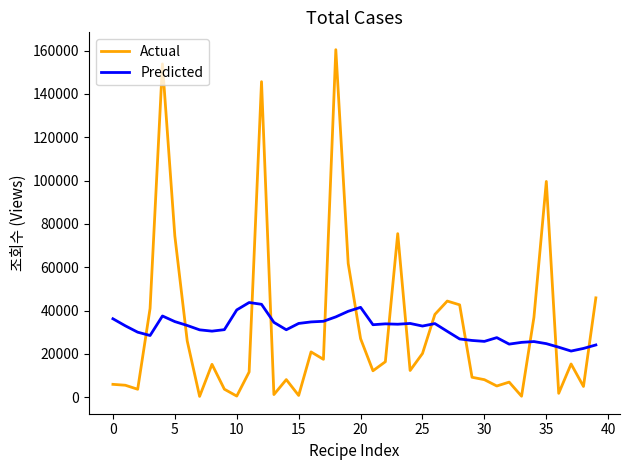

How many lines are shown in the chart?

2